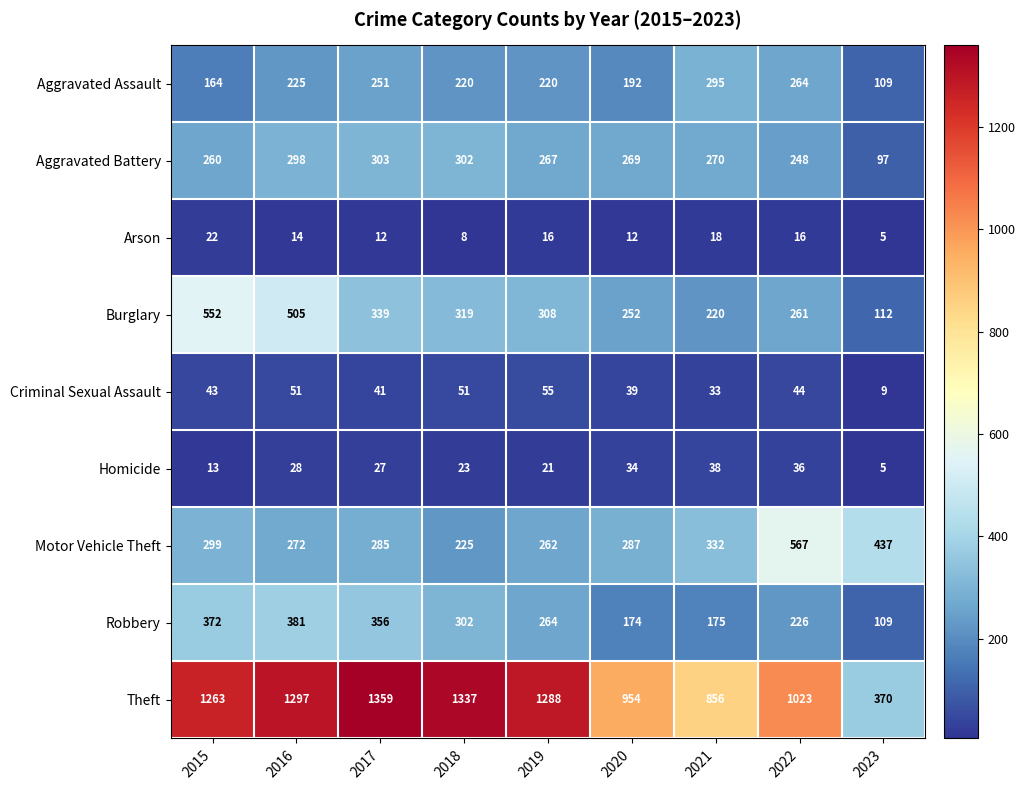

What is the maximum value shown in the chart?

1359